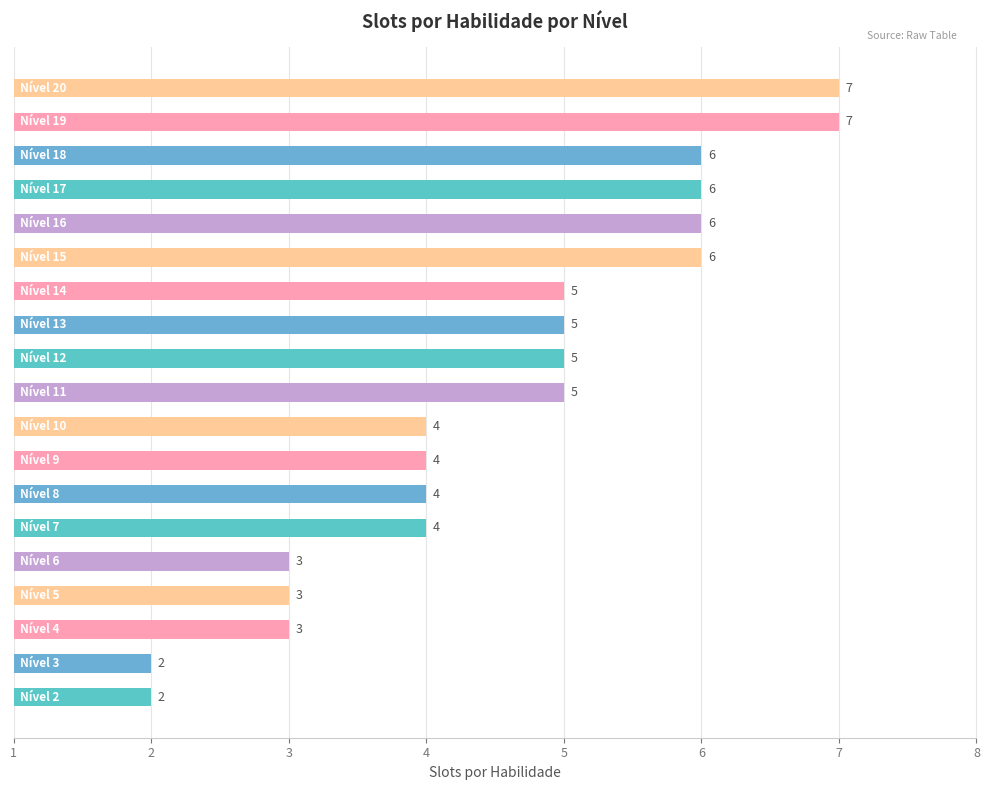

What is the maximum value shown in the chart?

7